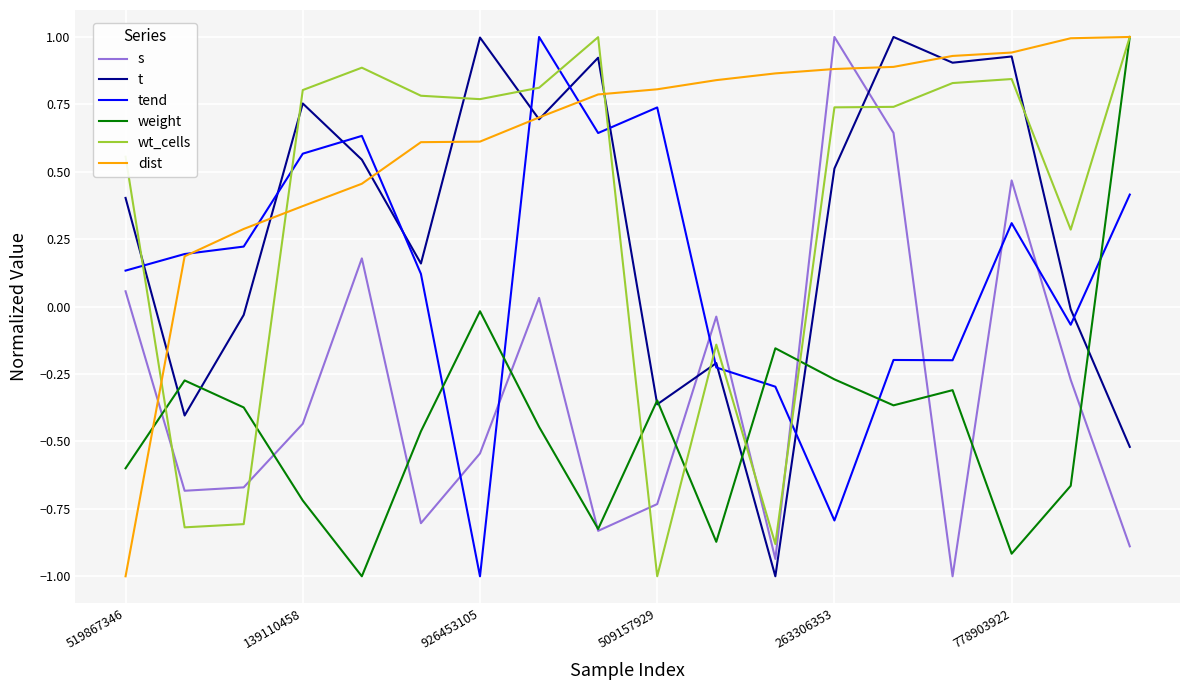

What is the smallest value displayed?

-1.0